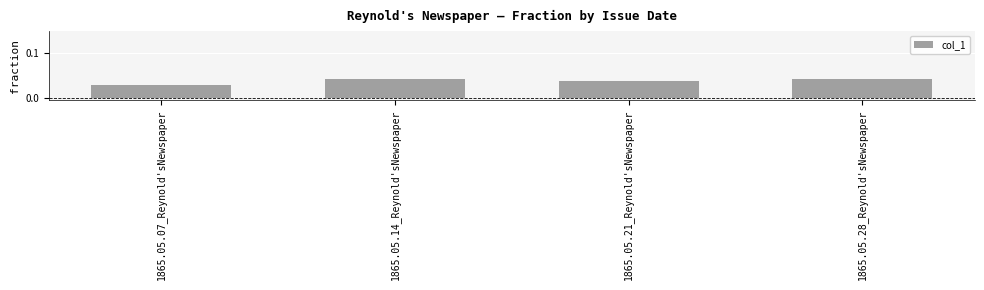

Which category has the lowest value across all series?

1865.05.07_Reynold'sNewspaper